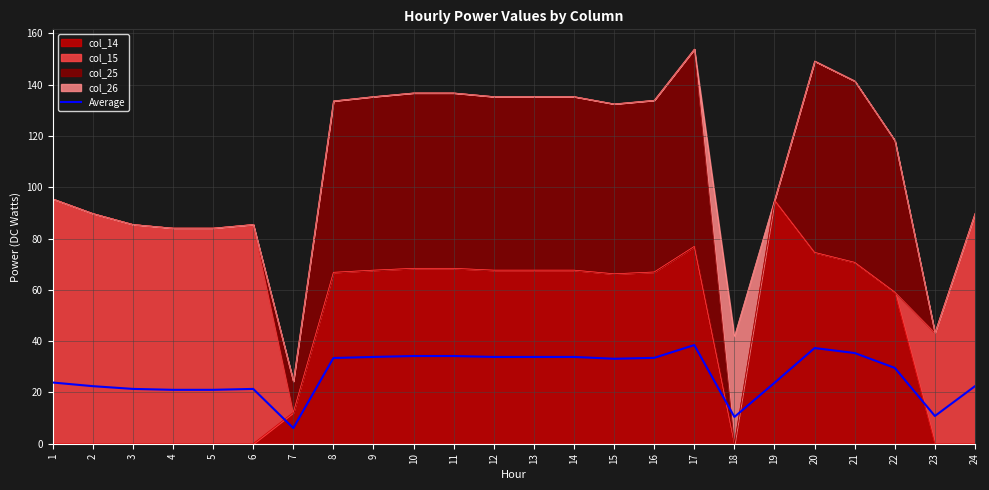

How many data points are above 33?

12